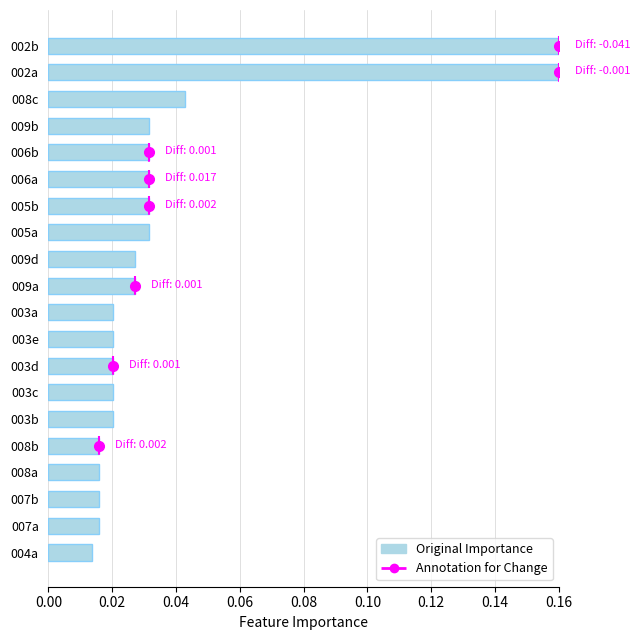

How many distinct data groups are displayed?

1